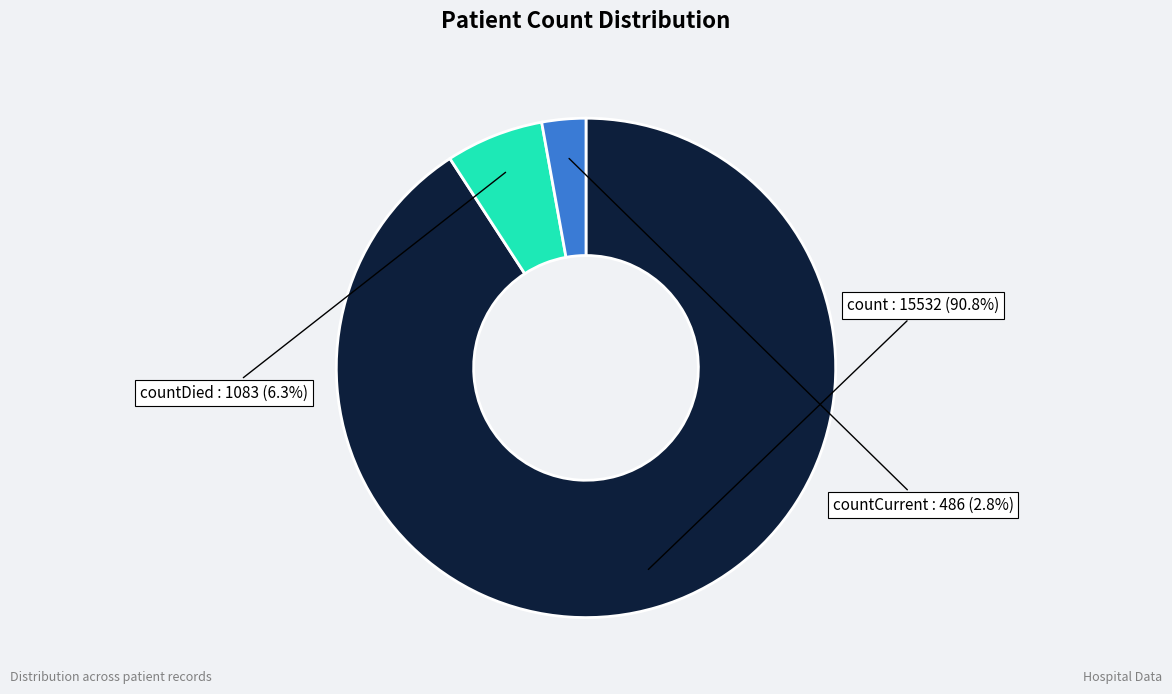

Is there any slice that represents more than half of the pie?

Yes